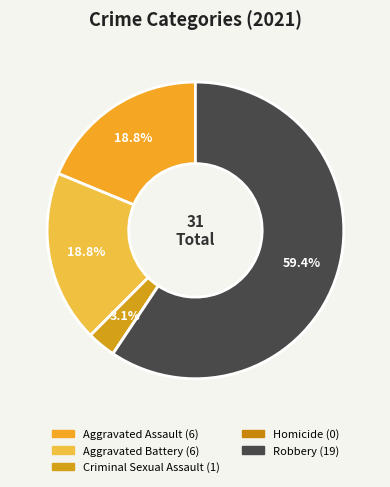

To the nearest percent, what is the average slice percentage?

20%